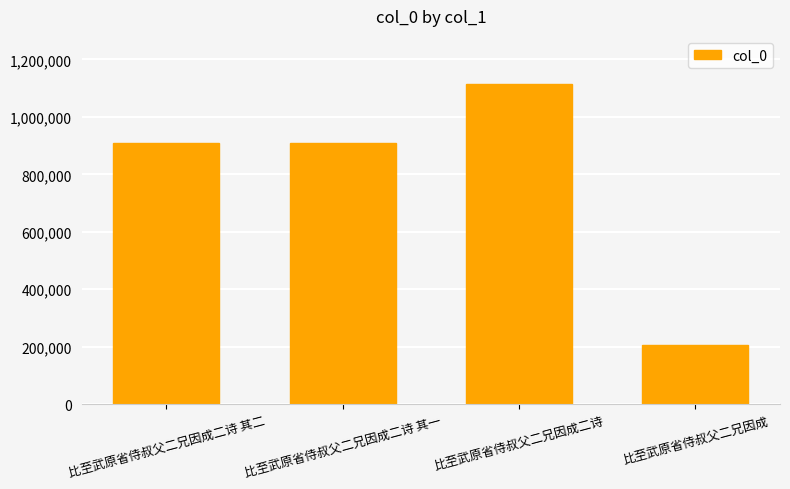

What is the change in value from 比至武原省侍叔父二兄因成二诗 to 比至武原省侍叔父二兄因成?

-908349